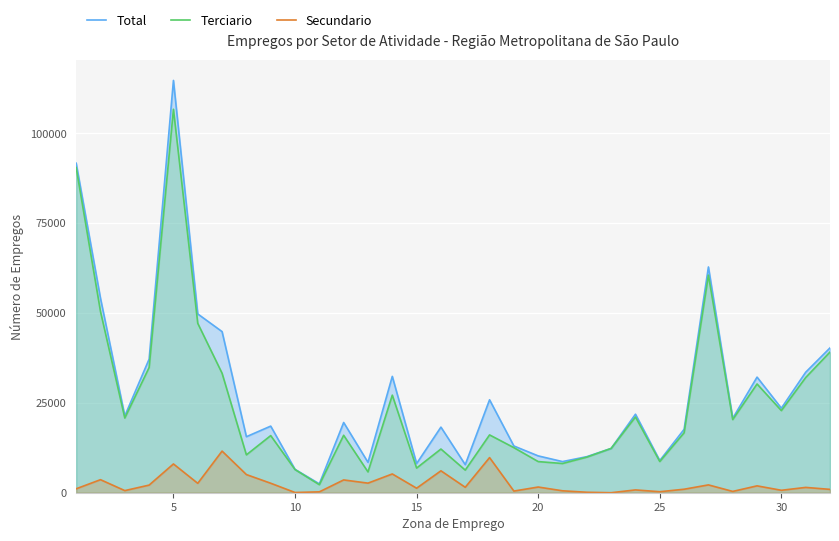

What is the value of the Total point at the 3rd from the left?

21367.6